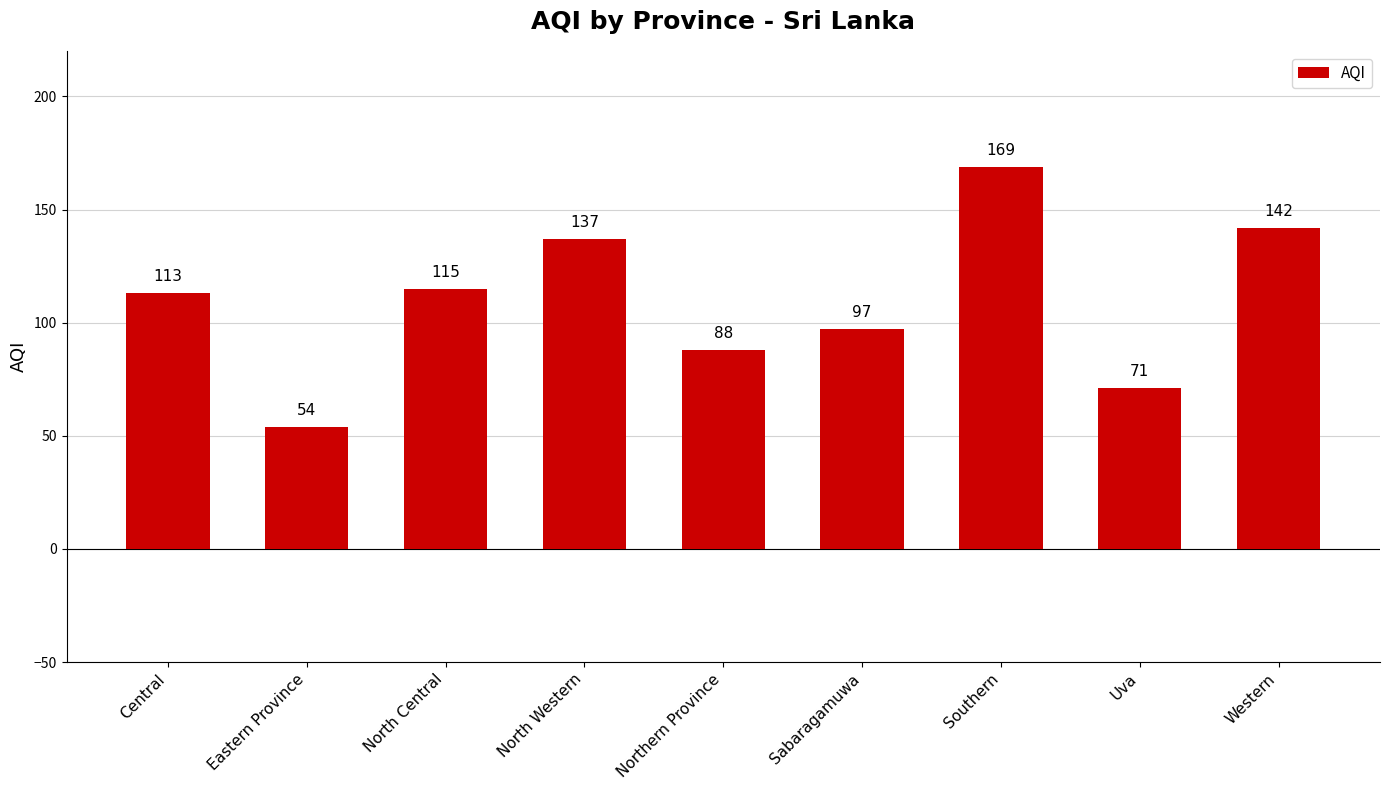

True or false: the data shows 234 at Western.

False